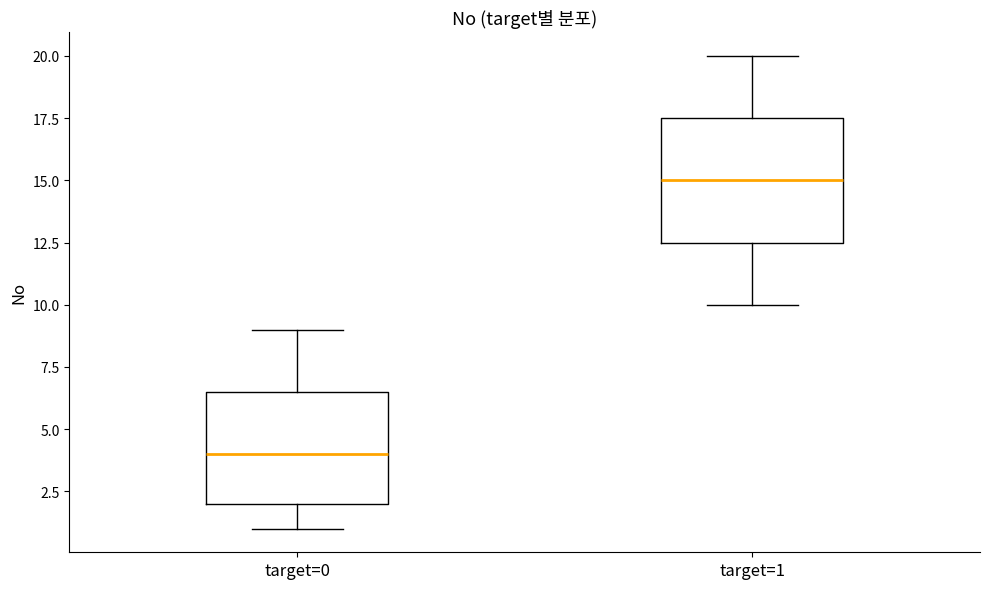

Reading left to right, transcribe this box plot: for each box, give where its median line is, the range the box spans, and where its two whiskers end, as read against the y-axis. The values are not printed on the chart, so give them approximately, as read against the axis.

target=0: median 4.0, box 2.0 to 6.5, whiskers 1.0 to 9.0
target=1: median 15.0, box 12.5 to 17.5, whiskers 10.0 to 20.0